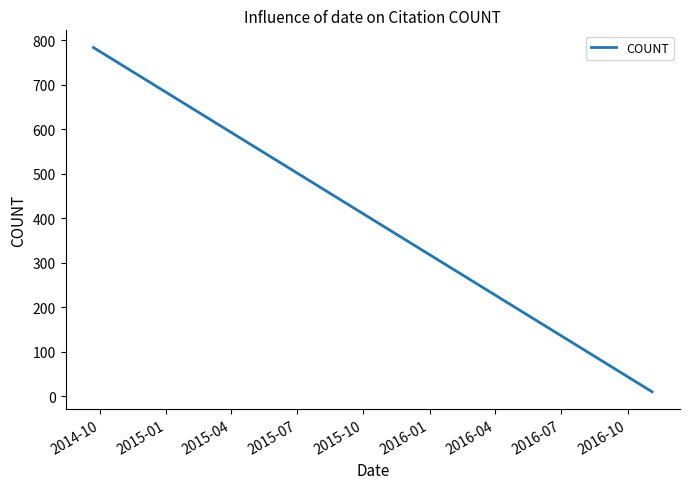

True or false: the data has more than 2 interior local peaks.

False